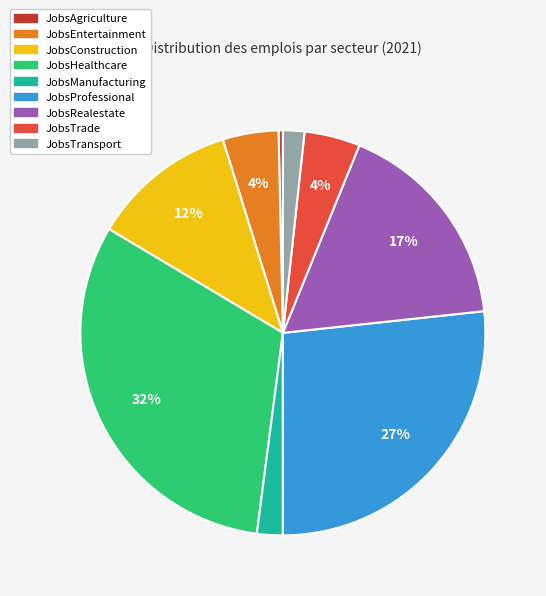

The JobsConstruction slice represents 12% of the pie. True or false?

True